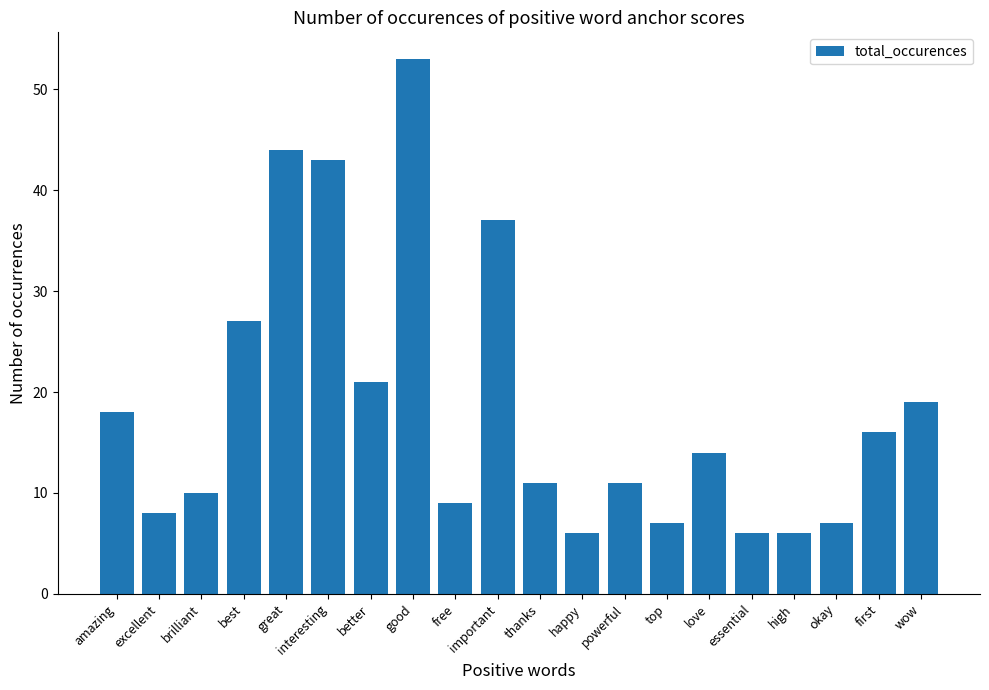

Reading left to right, transcribe all the data shown in this chart.

amazing=18	excellent=8	brilliant=10	best=27	great=44	interesting=43	better=21	good=53	free=9	important=37	thanks=11	happy=6	powerful=11	top=7	love=14	essential=6	high=6	okay=7	first=16	wow=19